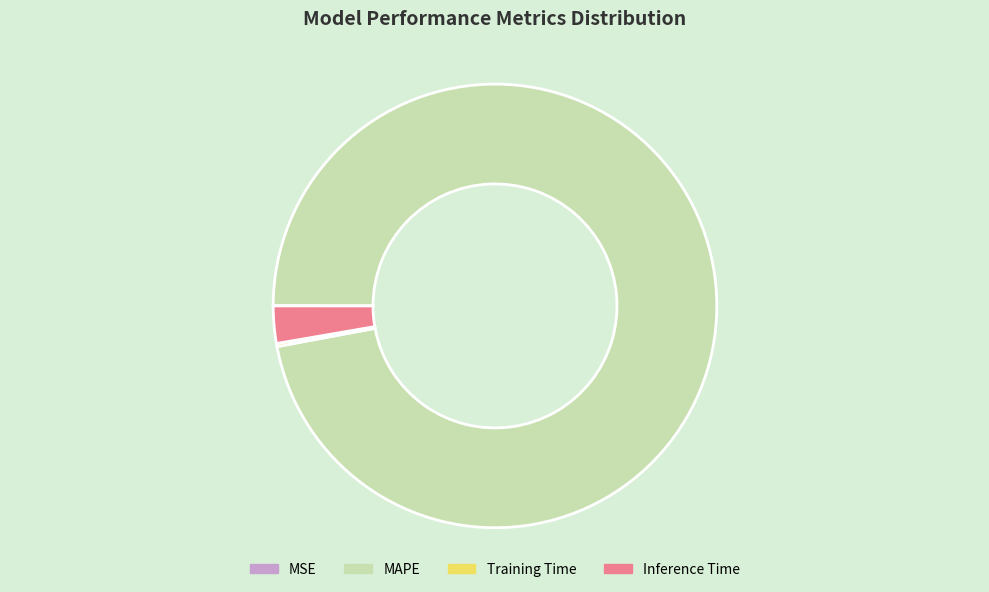

Combined, do MAPE and Inference Time account for over 50%?

Yes